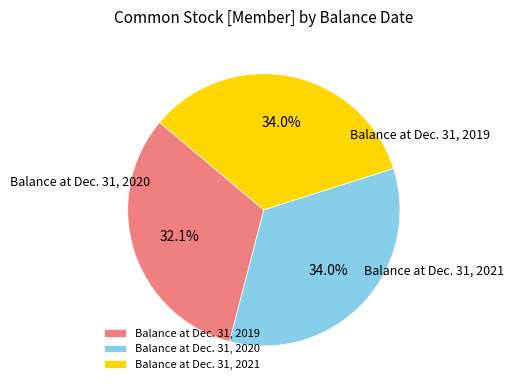

To the nearest percent, what is the difference between the Balance at Dec. 31, 2020 and Balance at Dec. 31, 2019 slice percentages?

2%